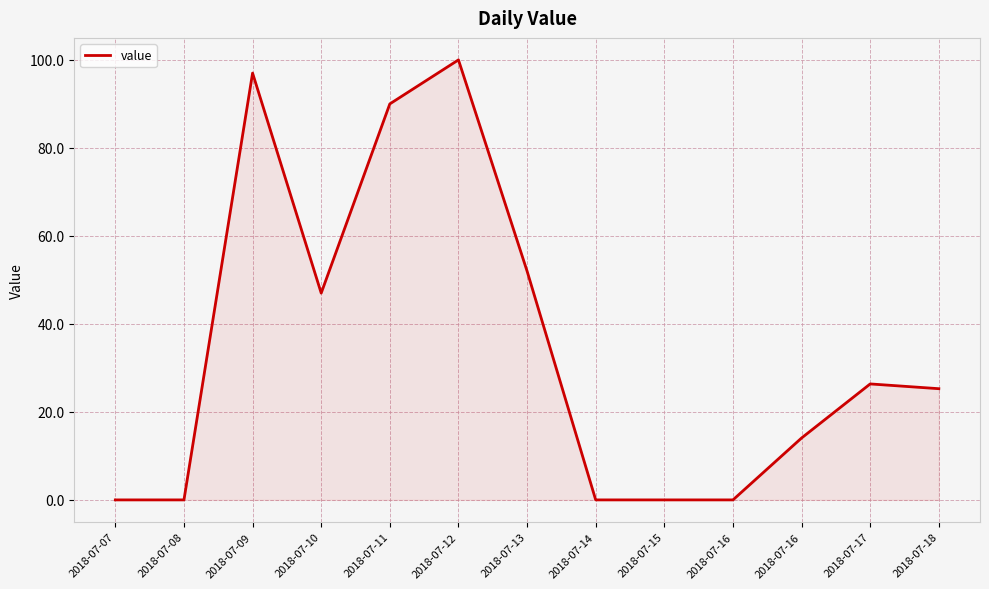

Reading right to left, what are all the values shown in this chart?

2018-07-18=25.3	2018-07-17=26.4	2018-07-16=14.1	2018-07-16=0.0	2018-07-15=0.0	2018-07-14=0.0	2018-07-13=52.0	2018-07-12=100.0	2018-07-11=90.0	2018-07-10=47.0	2018-07-09=97.0	2018-07-08=0.0	2018-07-07=0.0